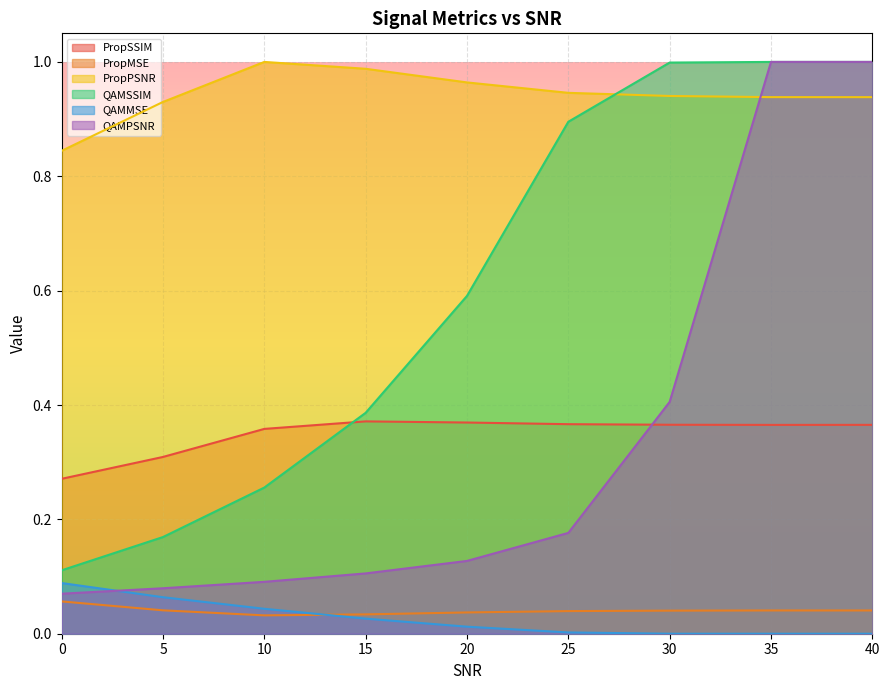

True or false: QAMMSE has a value of 0.0 at 10.

True